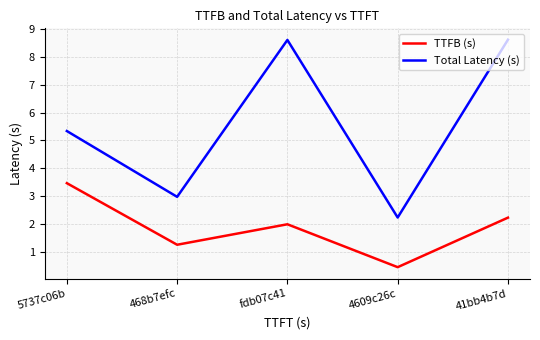

What are all the series names shown in the legend?

TTFB (s), Total Latency (s)